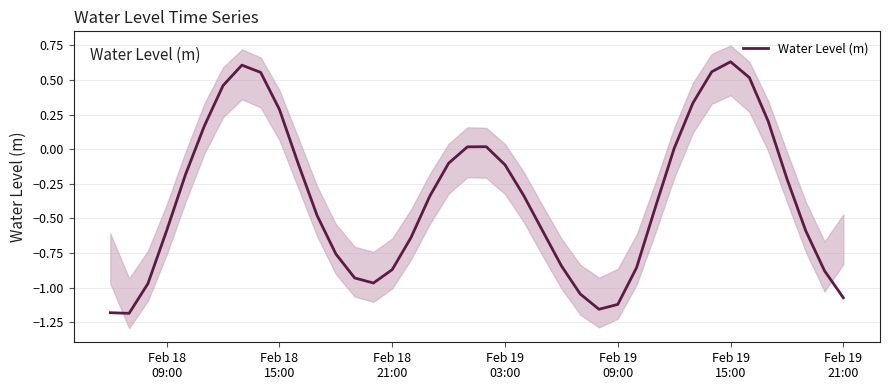

Reading right to left, extract all data points from this chart.

-1.1	-0.9	-0.6	-0.2	0.2	0.5	0.6	0.6	0.3	0.0	-0.4	-0.9	-1.1	-1.2	-1.0	-0.8	-0.6	-0.3	-0.1	0.0	0.0	-0.1	-0.3	-0.6	-0.9	-1.0	-0.9	-0.8	-0.5	-0.1	0.3	0.6	0.6	0.5	0.2	-0.2	-0.6	-1.0	-1.2	-1.2